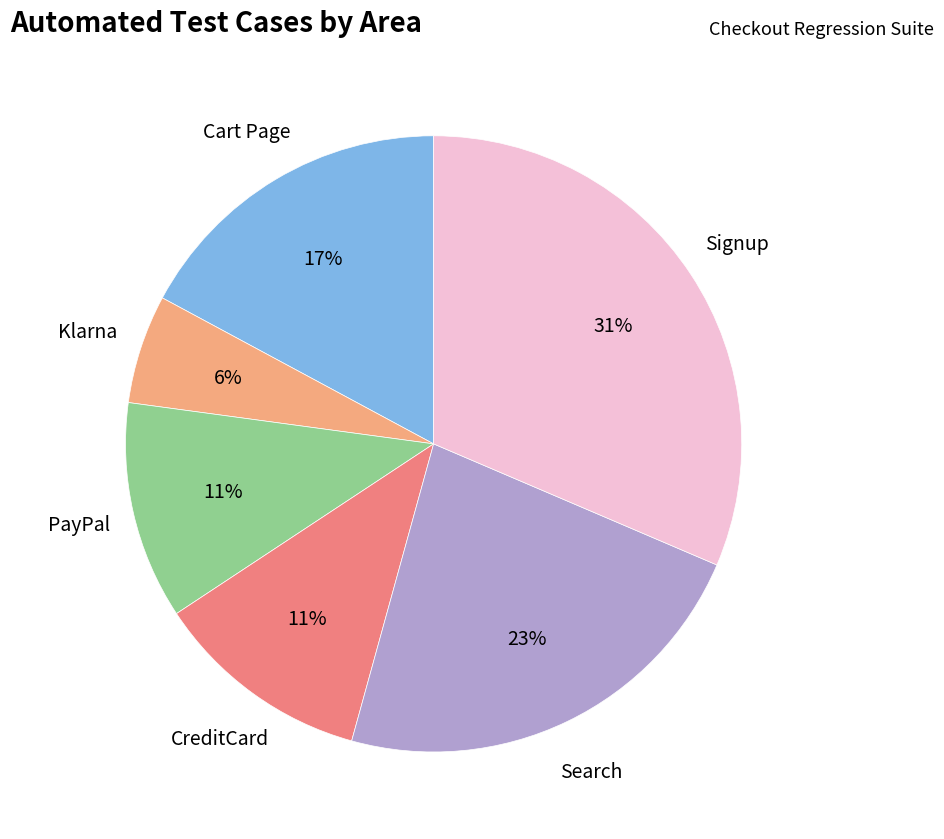

Does any single category account for the majority?

No